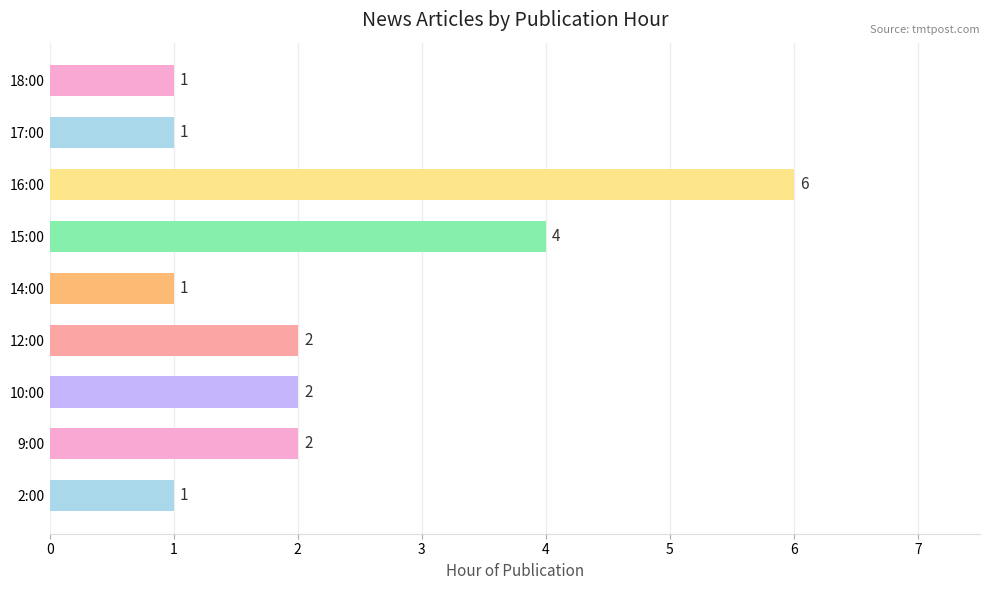

How many bars are there in total?

9